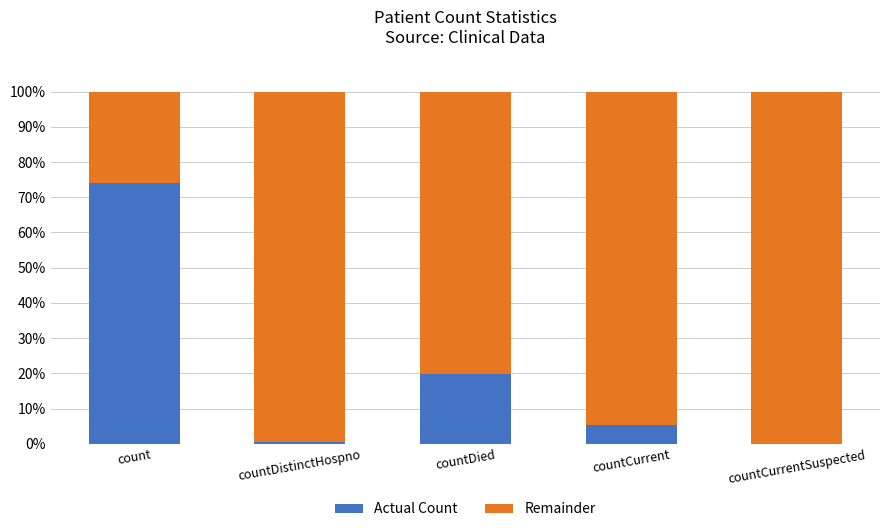

Are the bars grouped side by side (vs. stacked)?

No